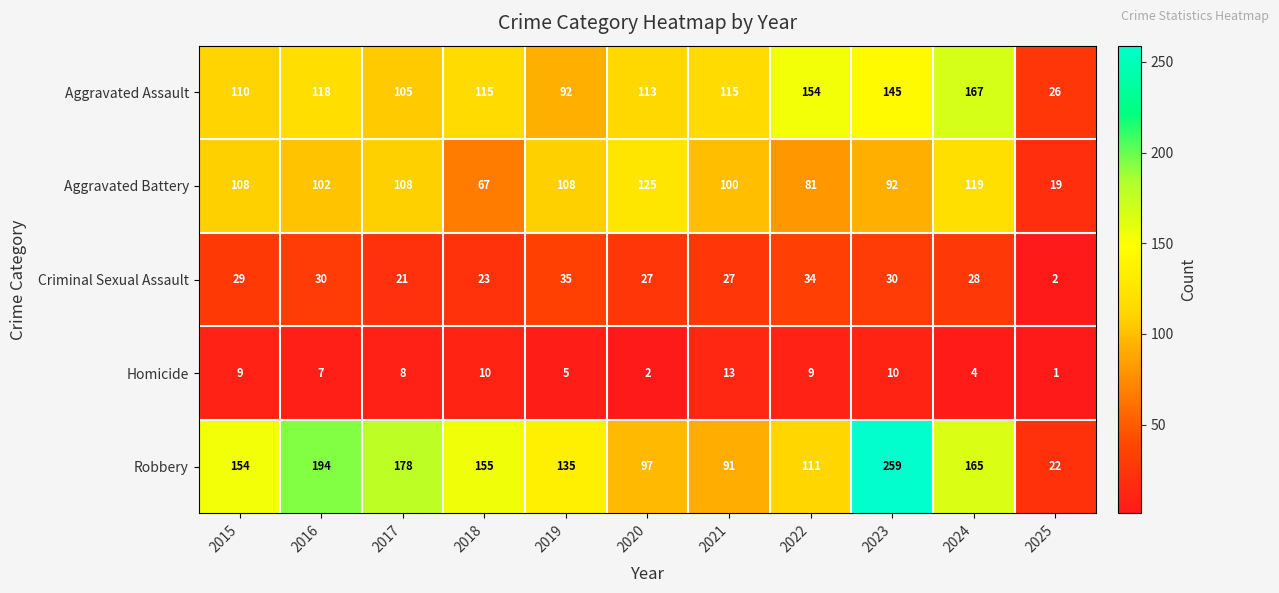

Rank the series at 2022 from lowest to highest value.

Homicide, Criminal Sexual Assault, Aggravated Battery, Robbery, Aggravated Assault